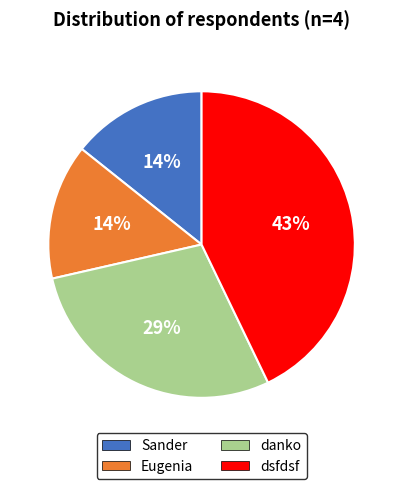

Is there a majority slice in this chart?

No